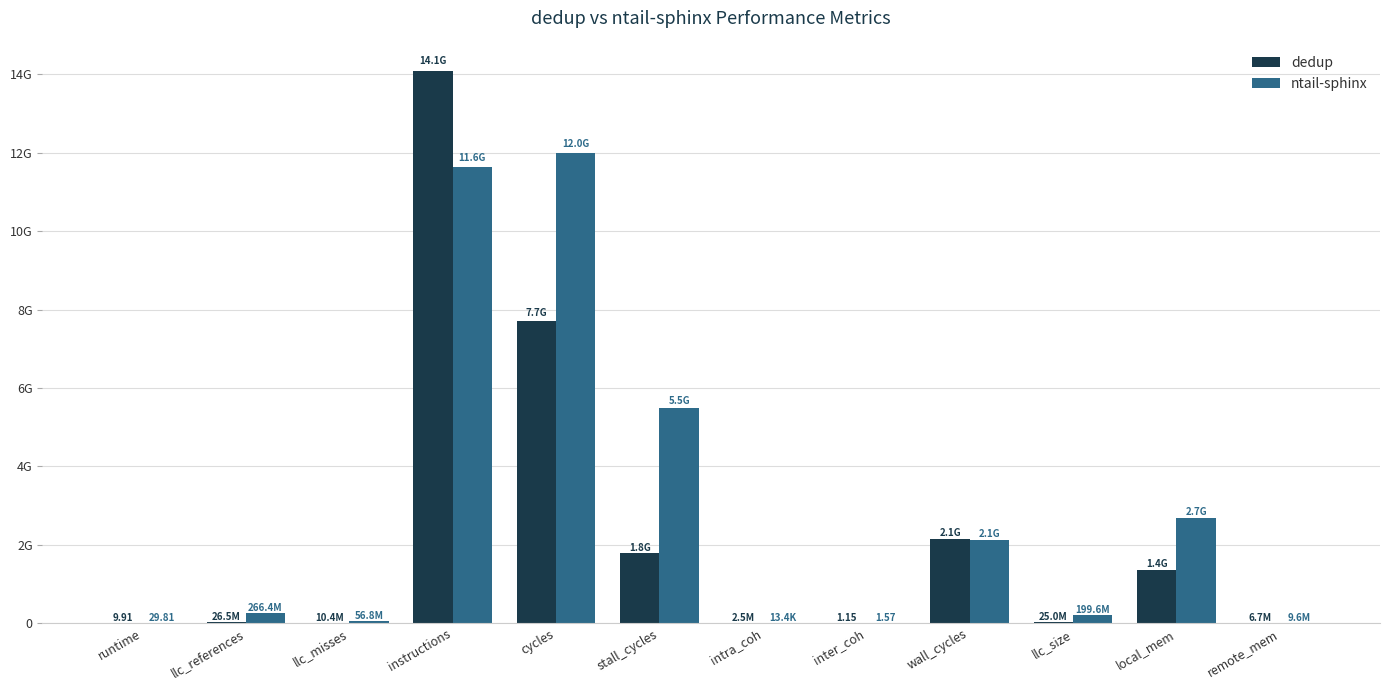

Does the chart contain stacked bars?

No